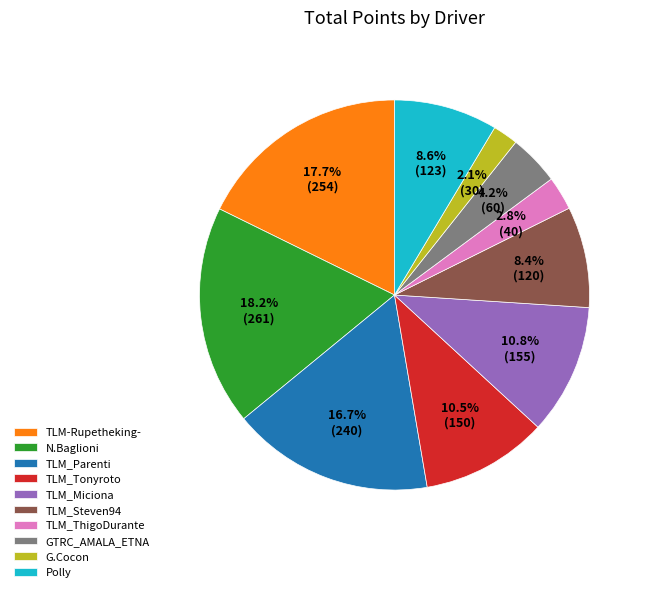

How many segments does this pie chart have?

10